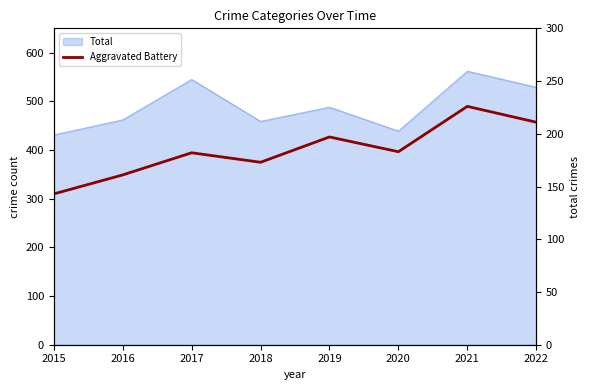

What is the minimum value shown in the chart?

143